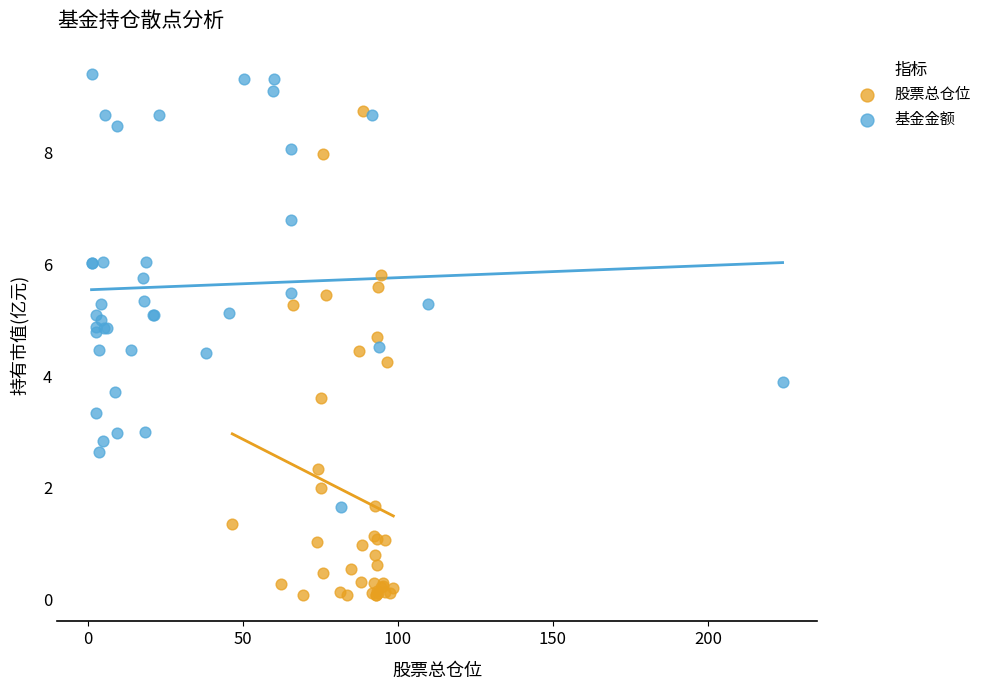

Which series reaches the maximum Y coordinate?

基金金额